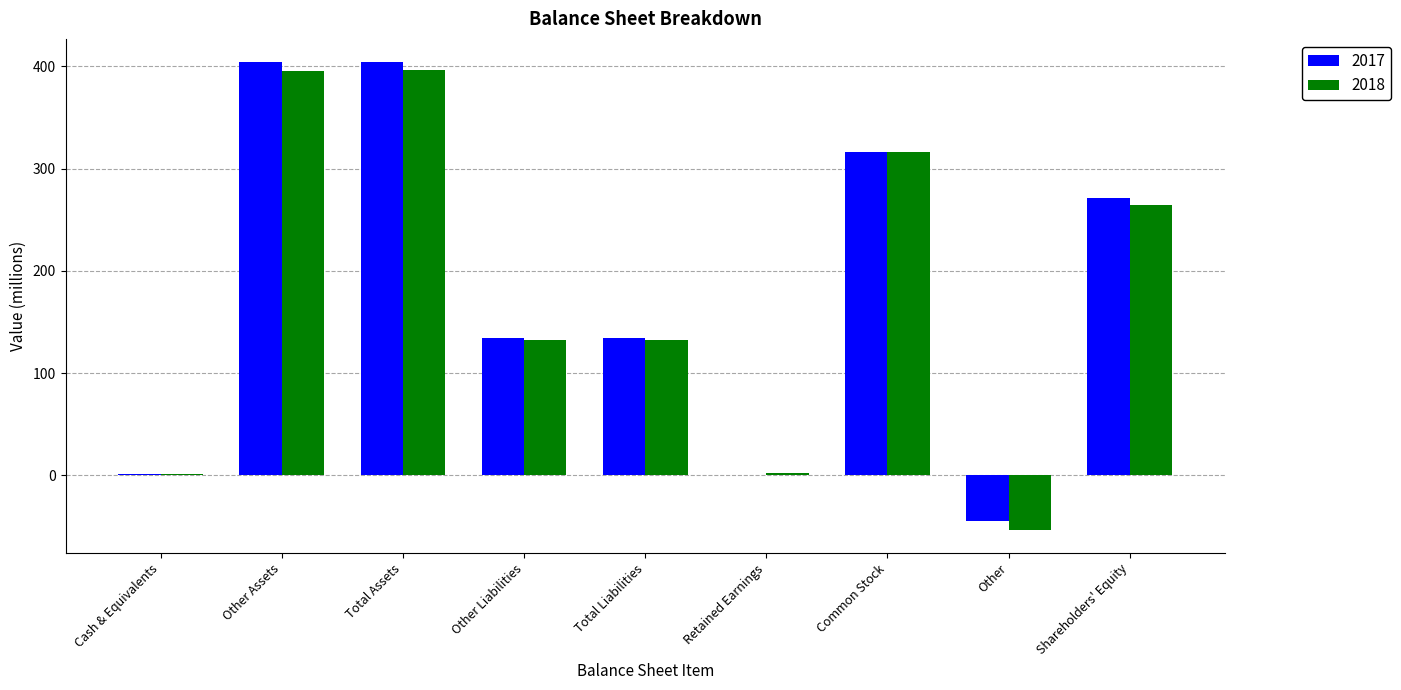

The value of 2018 at Common Stock is 481. True or false?

False